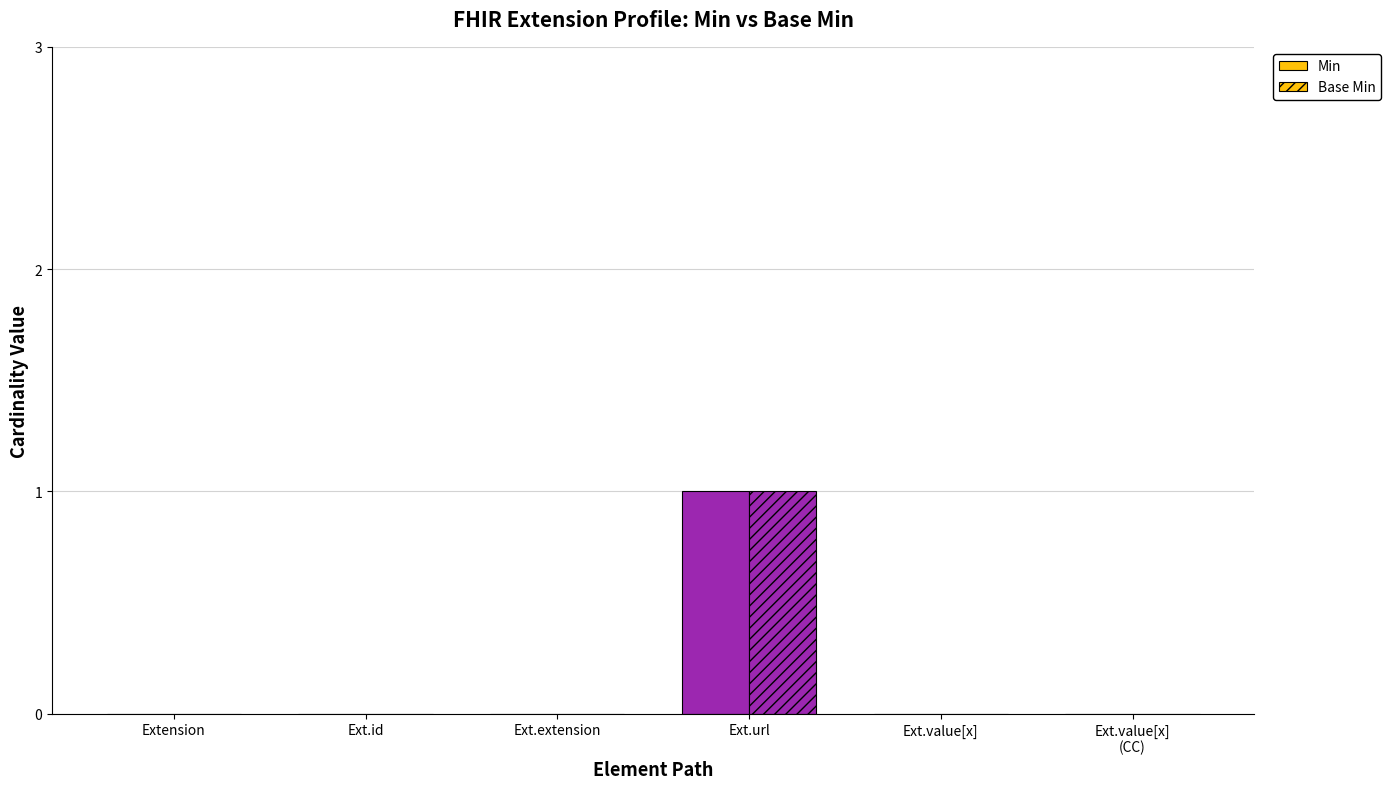

The value of Base Min at Ext.value[x] is 0. True or false?

False